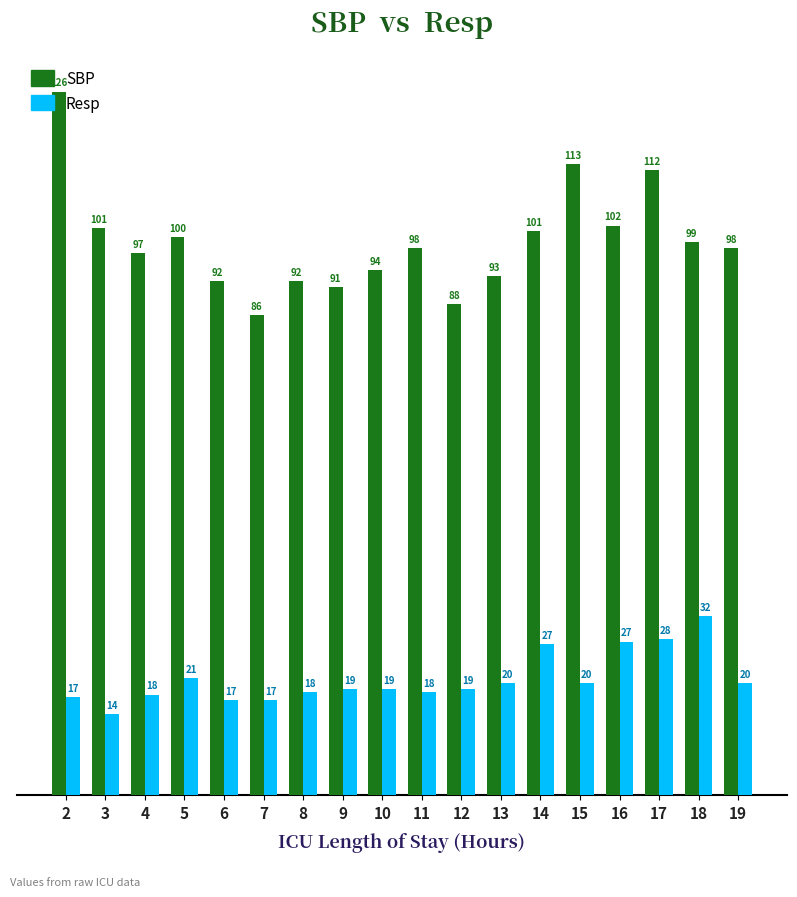

What is the value of the Resp bar at the 17th from the left?

32.0